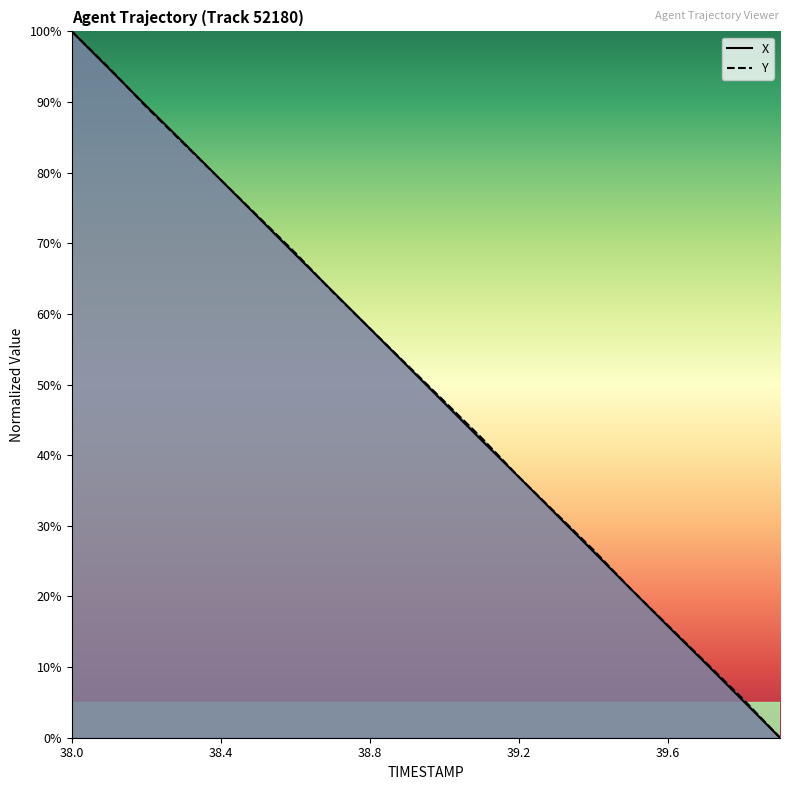

True or false: Y has a value of 47.9 at 38.3.

False